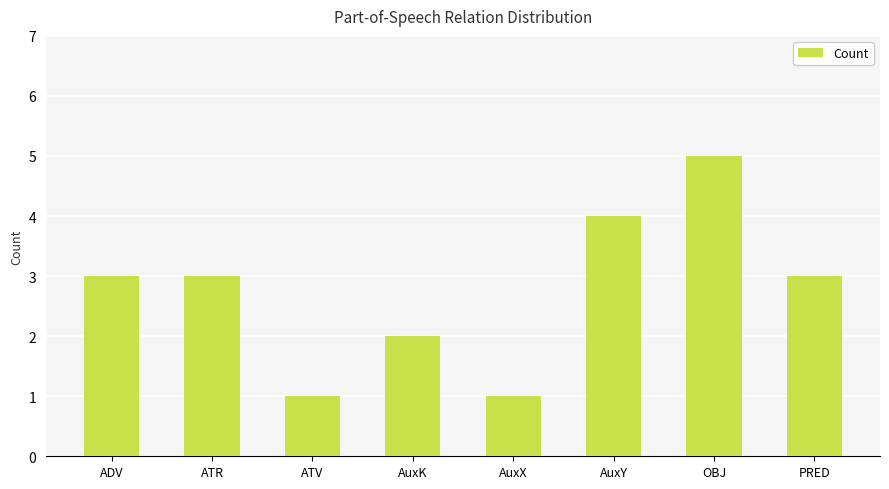

What is the smallest value displayed?

1